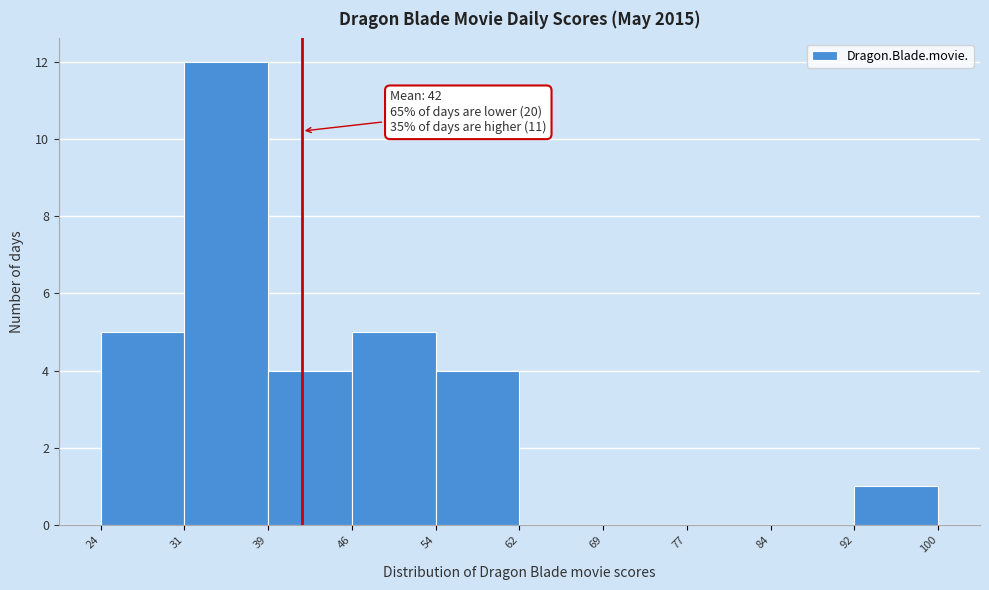

Which range on the x-axis has the tallest bar?

31 to 39